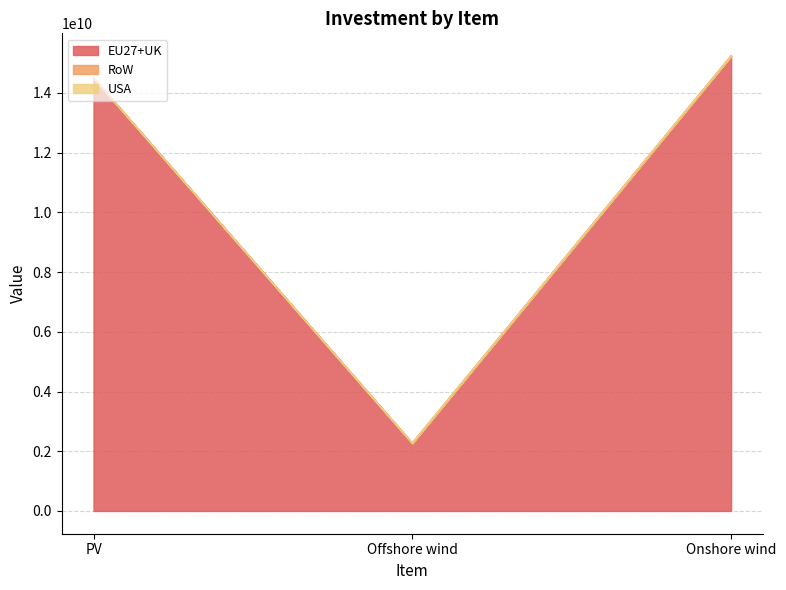

What is the greatest value displayed?

15231762535.1